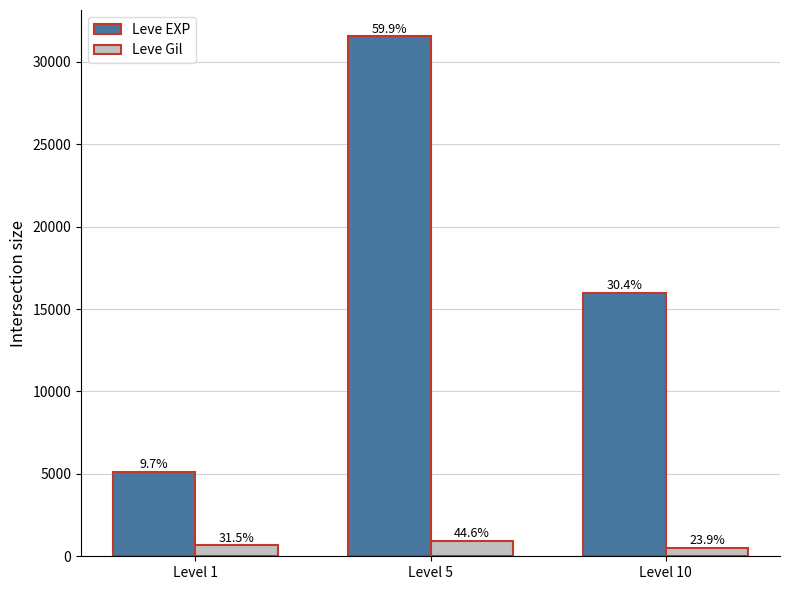

What is the value of the Leve Gil bar at the 1st from the left?

674